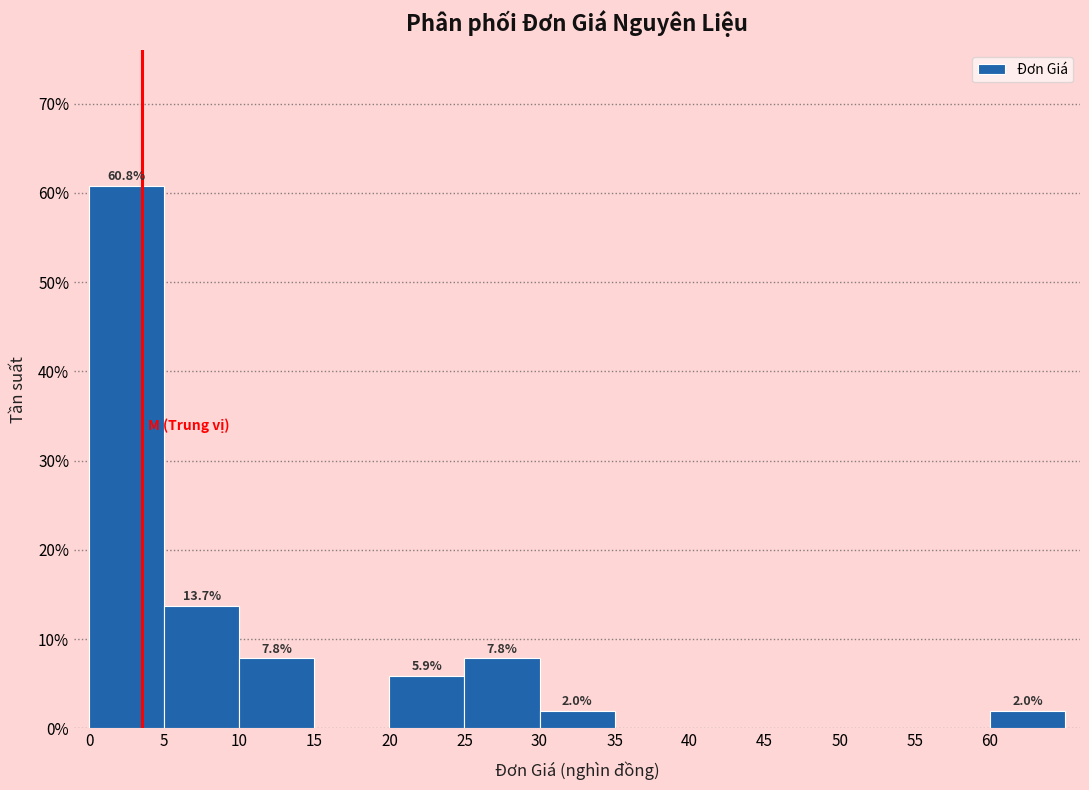

Over which range of the x-axis is the bar tallest?

0 to 5